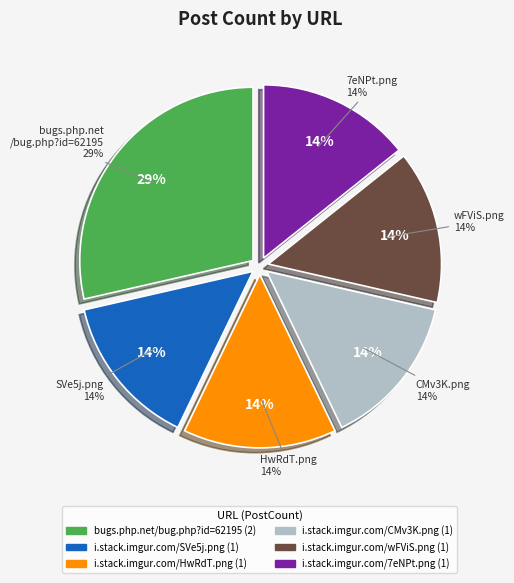

Is it true that i.stack.imgur.com/CMv3K.png is 14% of the pie?

True